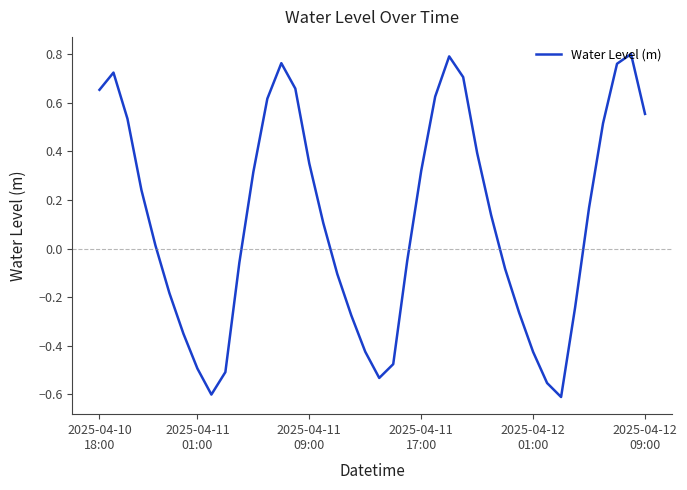

What is the difference between the maximum and minimum values?

1.4